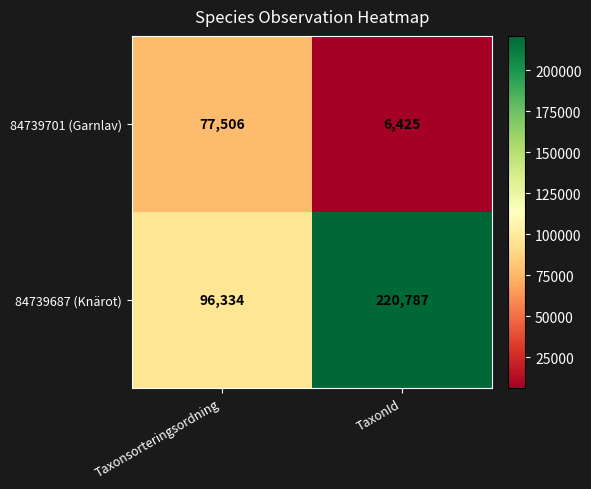

The 84739687 (Knärot) series shows 120143 at TaxonId. True or false?

False